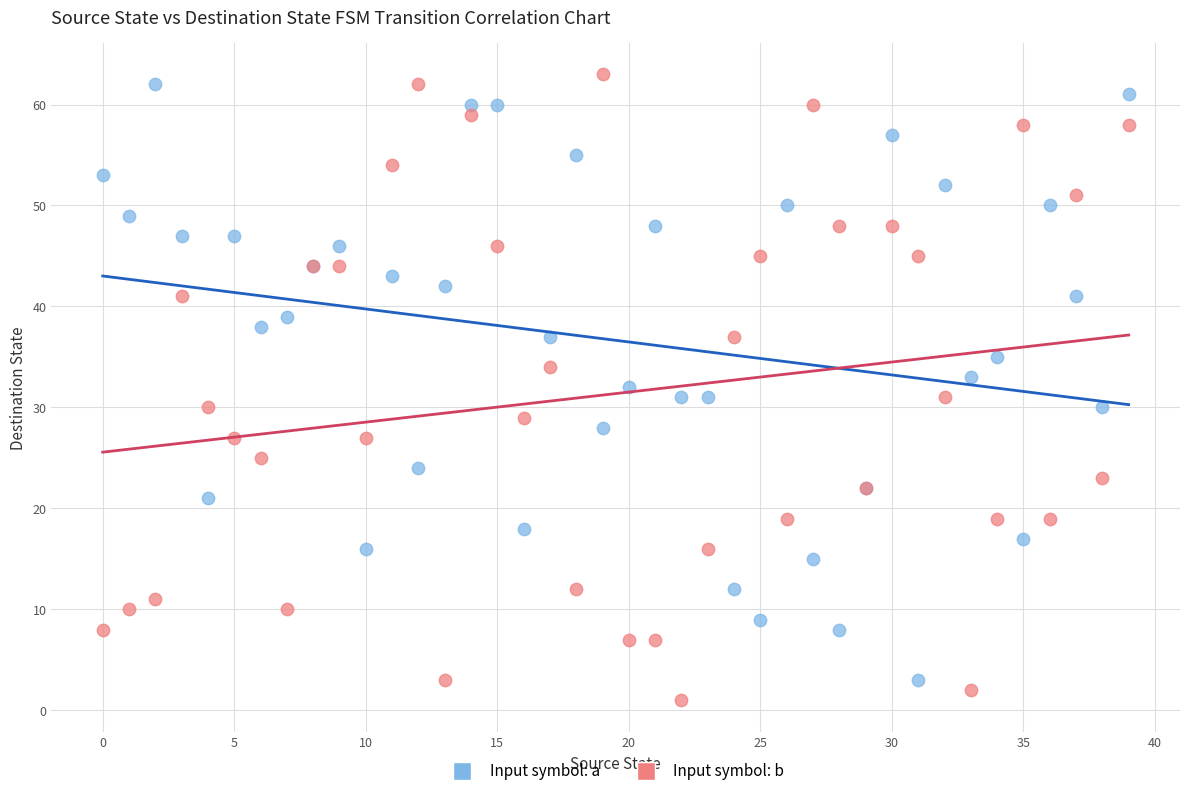

Which series contains the highest Y value?

Input symbol: b